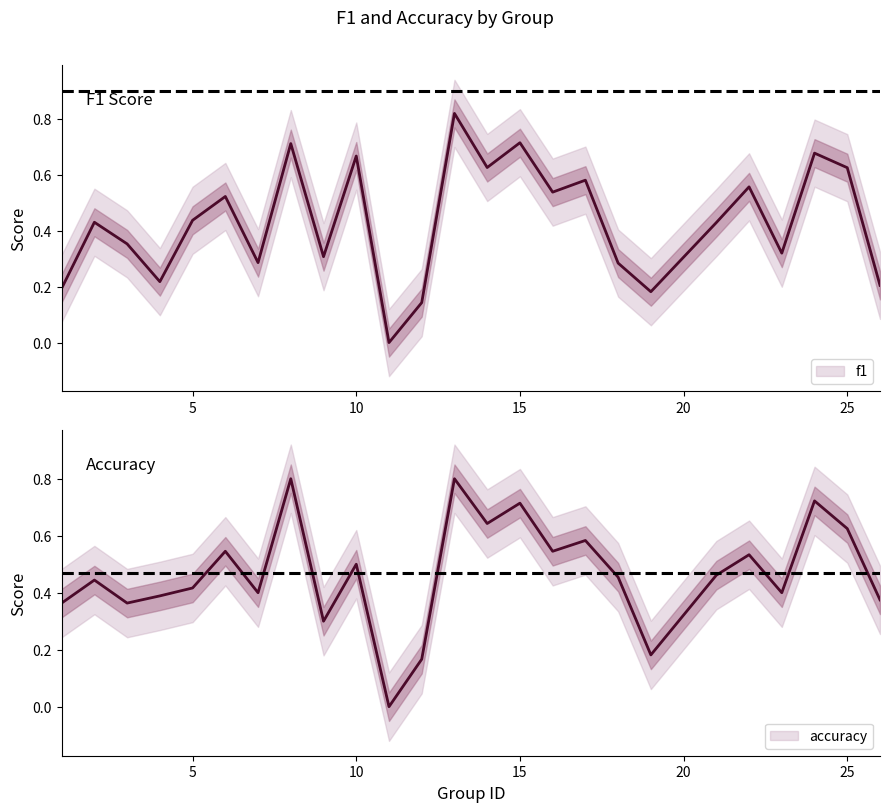

At 6, list the series in order from largest to smallest.

accuracy, f1